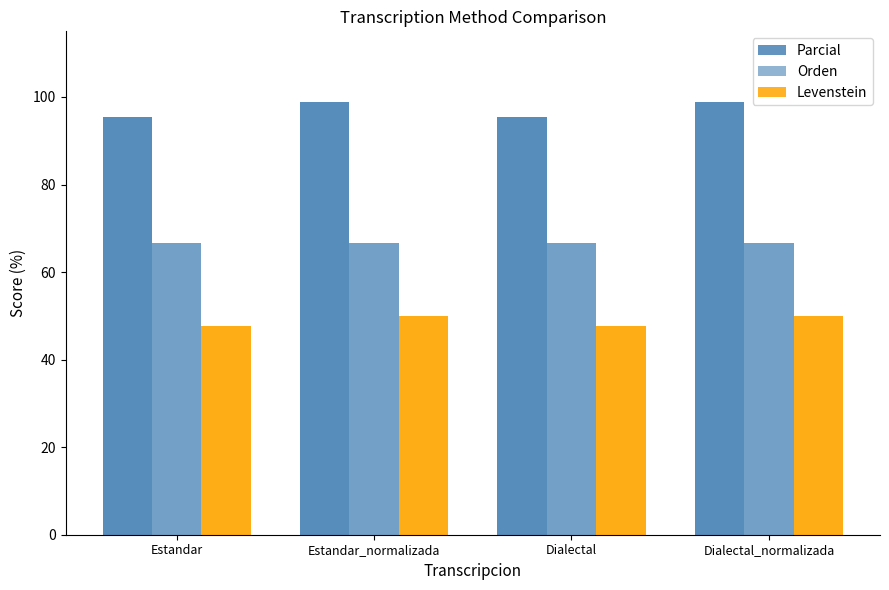

Between Estandar_normalizada and Dialectal, which series saw the biggest shift?

Parcial